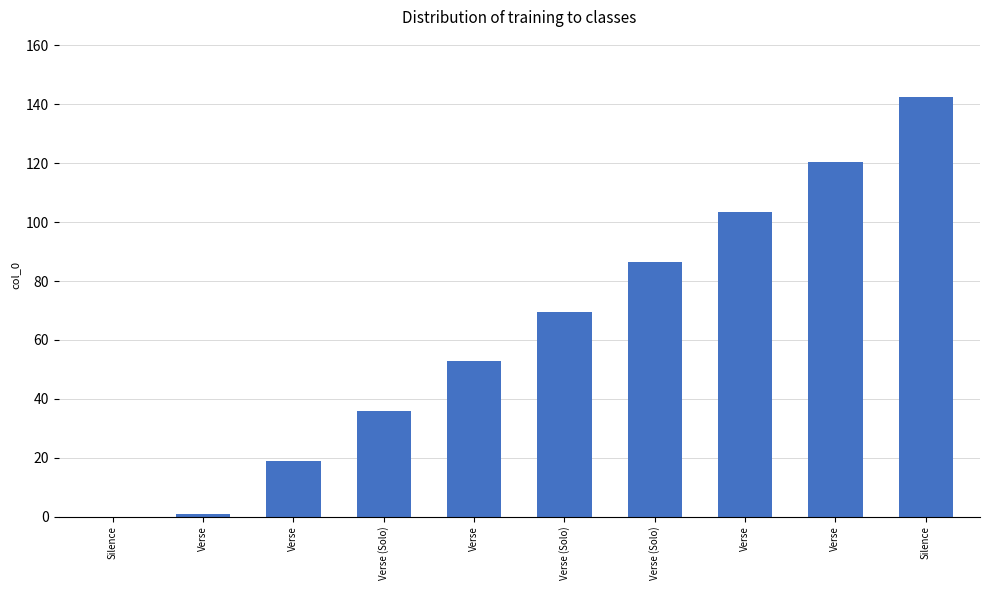

What is the change in value from Verse (Solo) to Verse?

+33.8